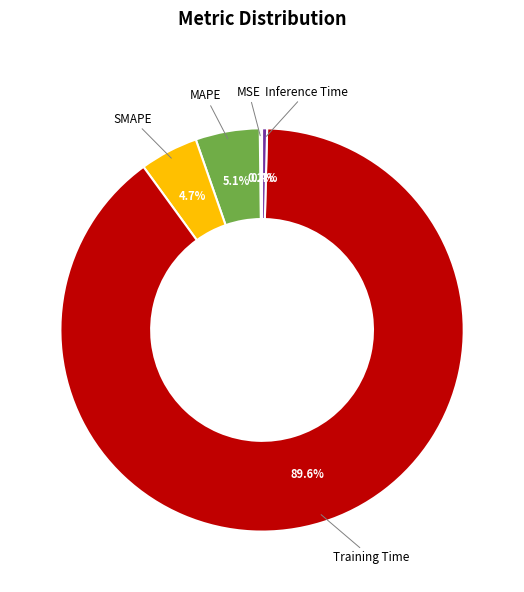

To the nearest percent, what is the average slice percentage?

20%